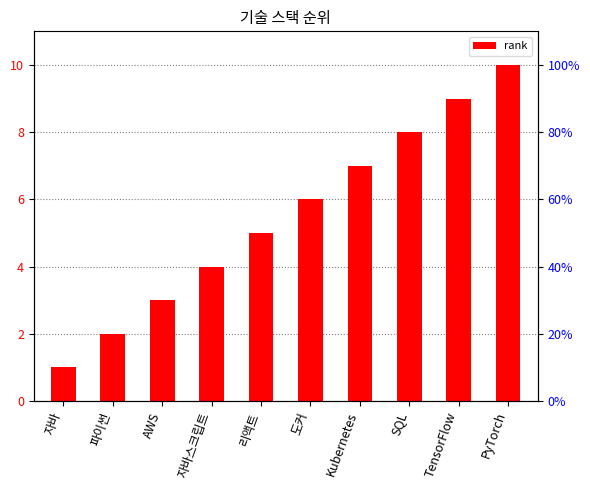

What is the label of the 6th bar from the right?

리액트